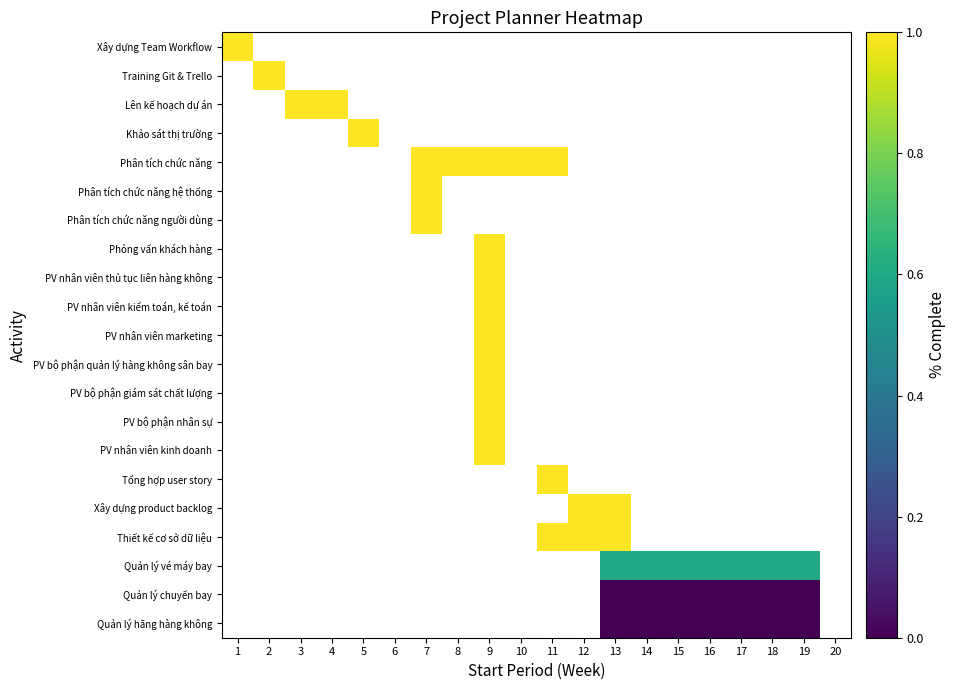

Which label corresponds to the largest value in the chart?

1